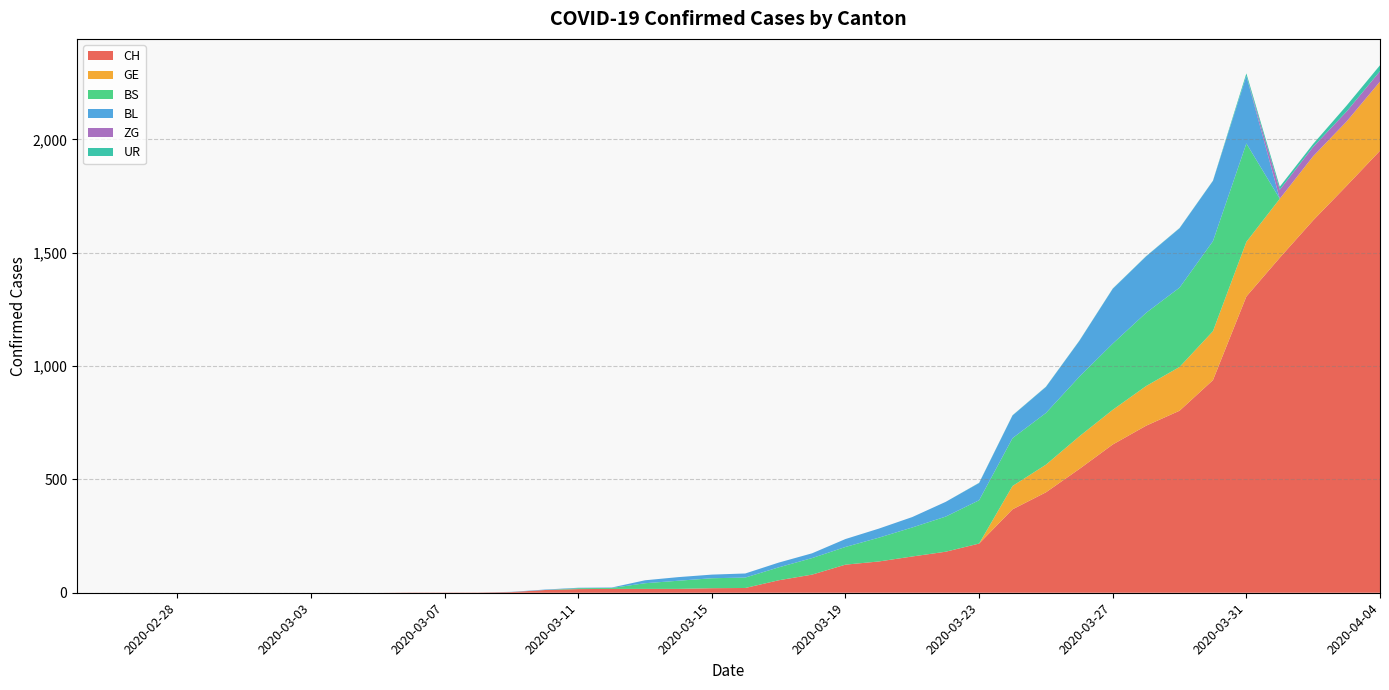

Reading left to right, transcribe all the data shown in this chart.

CH: 2020-02-25=0	2020-02-26=0	2020-02-27=0	2020-02-28=0	2020-02-29=0	2020-03-01=0	2020-03-02=0	2020-03-03=0	2020-03-04=0	2020-03-05=0	2020-03-06=1	2020-03-07=1	2020-03-08=1	2020-03-09=3	2020-03-10=12	2020-03-11=16	2020-03-12=17	2020-03-13=17	2020-03-14=17	2020-03-15=20	2020-03-16=21	2020-03-17=55	2020-03-18=80	2020-03-19=124	2020-03-20=138	2020-03-21=160	2020-03-22=181	2020-03-23=217	2020-03-24=368	2020-03-25=443	2020-03-26=546	2020-03-27=654	2020-03-28=737	2020-03-29=803	2020-03-30=938	2020-03-31=1307	2020-04-01=1478	2020-04-02=1643	2020-04-03=1795	2020-04-04=1950
GE: 2020-02-25=0	2020-02-26=0	2020-02-27=0	2020-02-28=0	2020-02-29=0	2020-03-01=0	2020-03-02=0	2020-03-03=0	2020-03-04=0	2020-03-05=0	2020-03-06=0	2020-03-07=0	2020-03-08=0	2020-03-09=0	2020-03-10=0	2020-03-11=0	2020-03-12=0	2020-03-13=0	2020-03-14=0	2020-03-15=0	2020-03-16=0	2020-03-17=0	2020-03-18=0	2020-03-19=0	2020-03-20=0	2020-03-21=0	2020-03-22=0	2020-03-23=0	2020-03-24=103	2020-03-25=122	2020-03-26=144	2020-03-27=153	2020-03-28=175	2020-03-29=193	2020-03-30=216	2020-03-31=241	2020-04-01=260	2020-04-02=283	2020-04-03=284	2020-04-04=305
BS: 2020-02-25=0	2020-02-26=0	2020-02-27=0	2020-02-28=0	2020-02-29=0	2020-03-01=0	2020-03-02=0	2020-03-03=0	2020-03-04=0	2020-03-05=0	2020-03-06=0	2020-03-07=0	2020-03-08=0	2020-03-09=0	2020-03-10=0	2020-03-11=4	2020-03-12=4	2020-03-13=25	2020-03-14=36	2020-03-15=44	2020-03-16=46	2020-03-17=57	2020-03-18=73	2020-03-19=78	2020-03-20=105	2020-03-21=128	2020-03-22=155	2020-03-23=191	2020-03-24=211	2020-03-25=228	2020-03-26=263	2020-03-27=292	2020-03-28=323	2020-03-29=350	2020-03-30=397	2020-03-31=434	2020-04-01=0	2020-04-02=0	2020-04-03=0	2020-04-04=0
BL: 2020-02-25=0	2020-02-26=0	2020-02-27=0	2020-02-28=0	2020-02-29=0	2020-03-01=0	2020-03-02=0	2020-03-03=0	2020-03-04=0	2020-03-05=0	2020-03-06=0	2020-03-07=0	2020-03-08=0	2020-03-09=1	2020-03-10=2	2020-03-11=2	2020-03-12=2	2020-03-13=13	2020-03-14=16	2020-03-15=16	2020-03-16=18	2020-03-17=21	2020-03-18=21	2020-03-19=35	2020-03-20=40	2020-03-21=46	2020-03-22=65	2020-03-23=76	2020-03-24=100	2020-03-25=115	2020-03-26=158	2020-03-27=242	2020-03-28=249	2020-03-29=262	2020-03-30=266	2020-03-31=298	2020-04-01=0	2020-04-02=0	2020-04-03=0	2020-04-04=0
ZG: 2020-02-25=0	2020-02-26=0	2020-02-27=0	2020-02-28=0	2020-02-29=0	2020-03-01=0	2020-03-02=0	2020-03-03=0	2020-03-04=0	2020-03-05=0	2020-03-06=0	2020-03-07=0	2020-03-08=0	2020-03-09=0	2020-03-10=0	2020-03-11=0	2020-03-12=0	2020-03-13=0	2020-03-14=0	2020-03-15=0	2020-03-16=0	2020-03-17=0	2020-03-18=0	2020-03-19=0	2020-03-20=0	2020-03-21=0	2020-03-22=0	2020-03-23=0	2020-03-24=0	2020-03-25=0	2020-03-26=0	2020-03-27=0	2020-03-28=0	2020-03-29=0	2020-03-30=0	2020-03-31=0	2020-04-01=40	2020-04-02=41	2020-04-03=44	2020-04-04=46
UR: 2020-02-25=0	2020-02-26=0	2020-02-27=0	2020-02-28=0	2020-02-29=0	2020-03-01=0	2020-03-02=0	2020-03-03=0	2020-03-04=0	2020-03-05=0	2020-03-06=0	2020-03-07=0	2020-03-08=0	2020-03-09=0	2020-03-10=0	2020-03-11=0	2020-03-12=0	2020-03-13=0	2020-03-14=0	2020-03-15=0	2020-03-16=0	2020-03-17=0	2020-03-18=0	2020-03-19=0	2020-03-20=0	2020-03-21=0	2020-03-22=0	2020-03-23=1	2020-03-24=1	2020-03-25=1	2020-03-26=1	2020-03-27=1	2020-03-28=1	2020-03-29=1	2020-03-30=1	2020-03-31=11	2020-04-01=13	2020-04-02=13	2020-04-03=26	2020-04-04=26